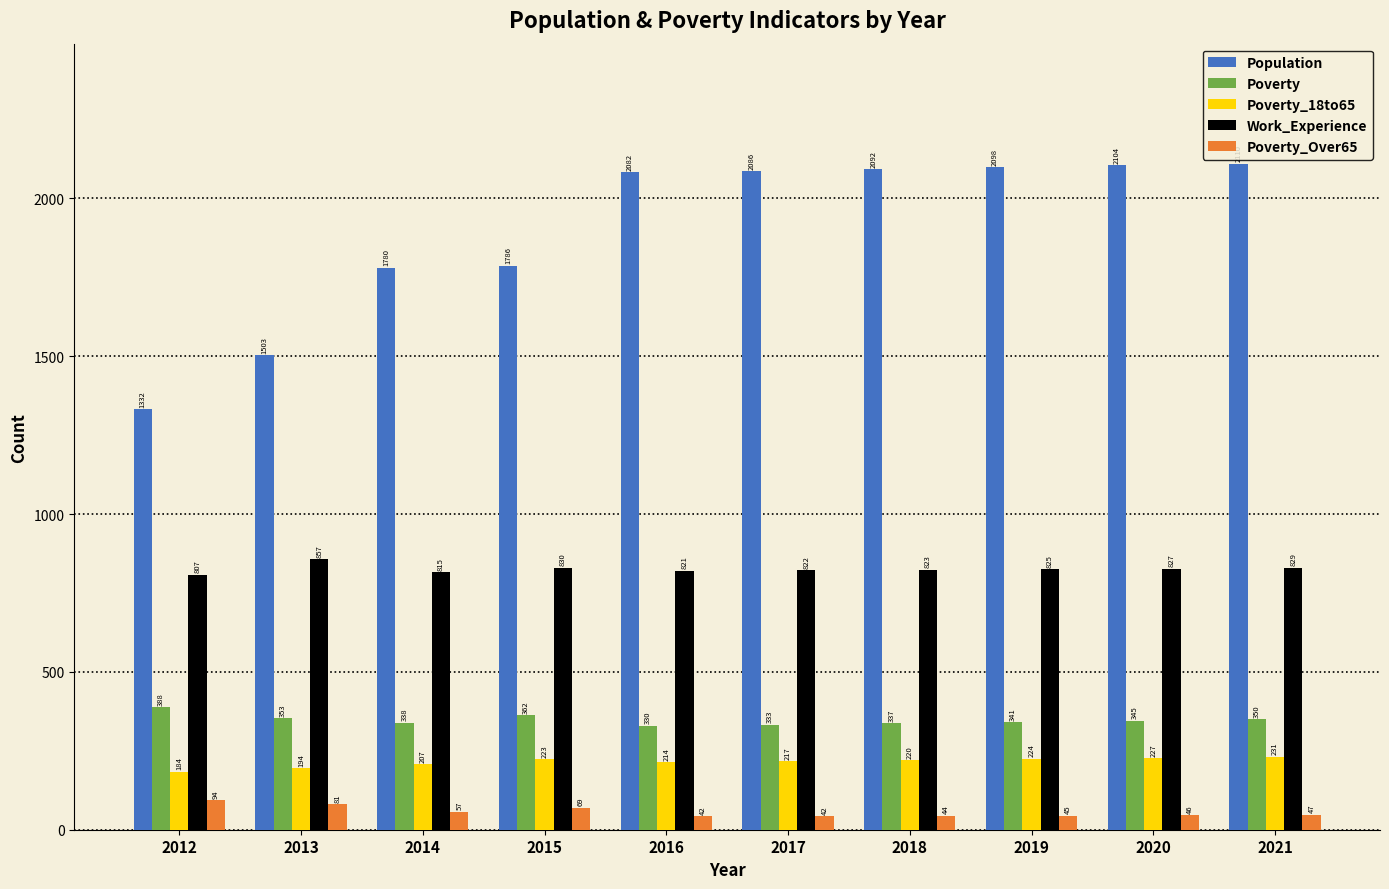

What is the spread (max minus min) of values at 2020?

2058